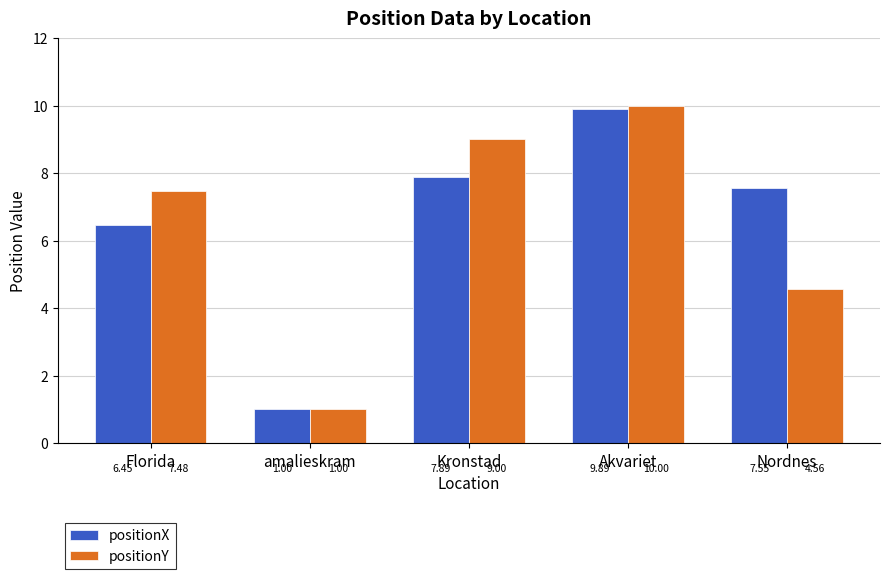

Is it true that positionY equals 2.1 at Kronstad?

False